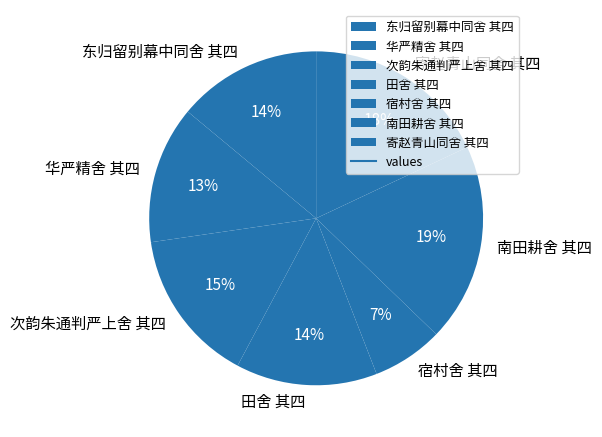

Which slice is the largest?

南田耕舍 其四